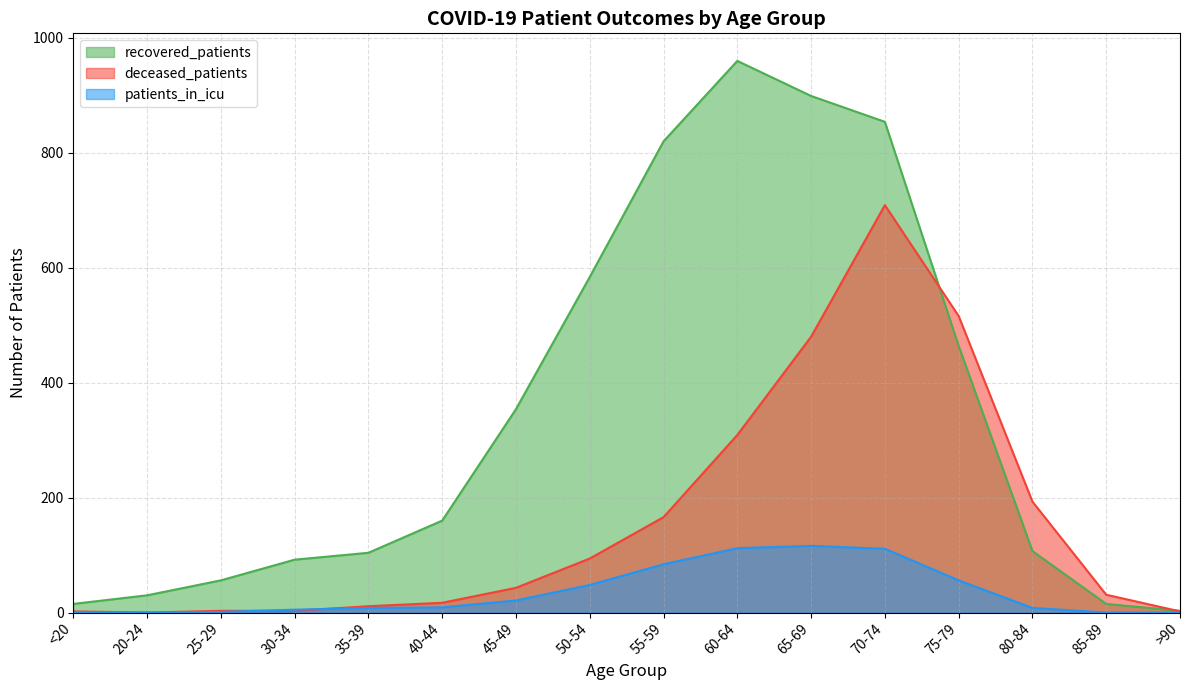

At which category does patients_in_icu reach its first local valley?

20-24